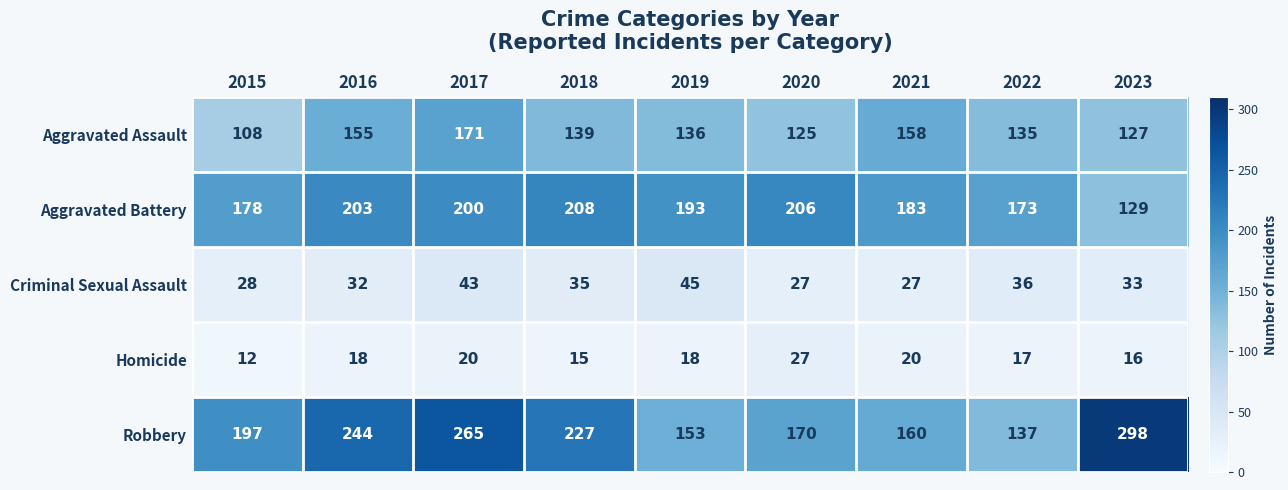

Rank the series at 2018 from highest to lowest value.

Robbery, Aggravated Battery, Aggravated Assault, Criminal Sexual Assault, Homicide